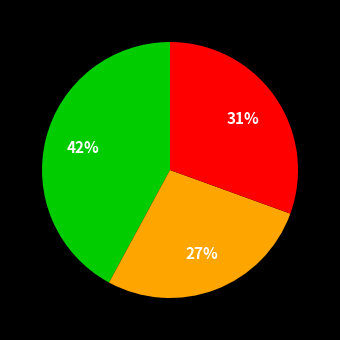

Is there a majority slice in this chart?

No